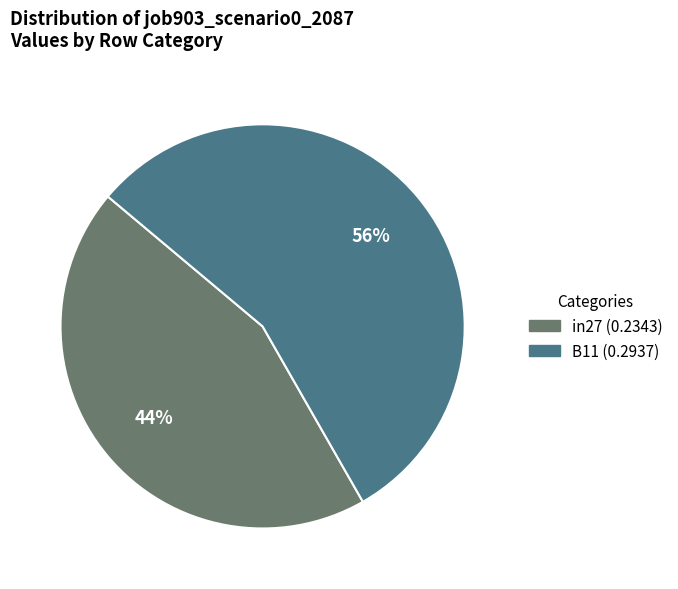

Is there any slice that represents more than half of the pie?

Yes